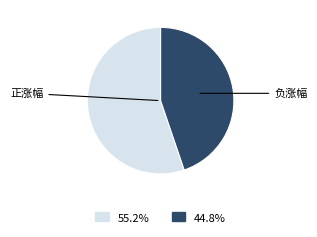

Is there any slice that represents more than half of the pie?

Yes